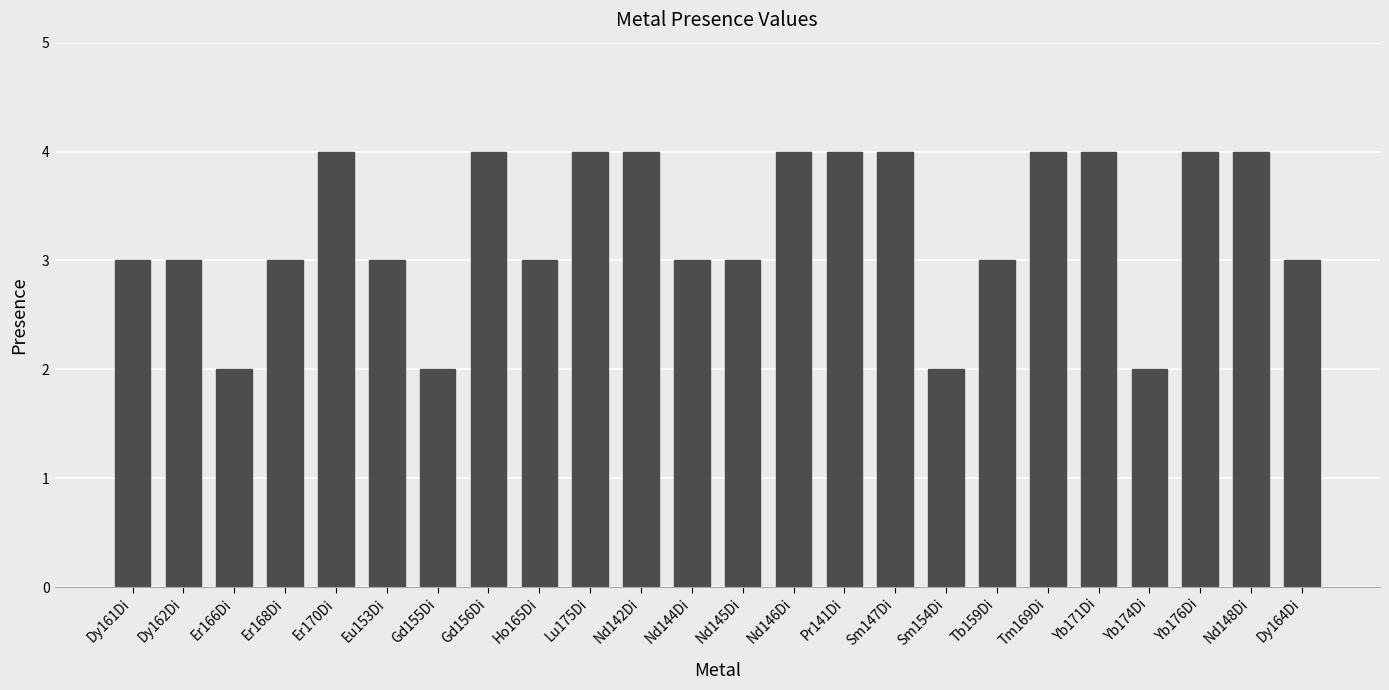

Reading right to left, what are all the values shown in this chart?

Dy164Di=3	Nd148Di=4	Yb176Di=4	Yb174Di=2	Yb171Di=4	Tm169Di=4	Tb159Di=3	Sm154Di=2	Sm147Di=4	Pr141Di=4	Nd146Di=4	Nd145Di=3	Nd144Di=3	Nd142Di=4	Lu175Di=4	Ho165Di=3	Gd156Di=4	Gd155Di=2	Eu153Di=3	Er170Di=4	Er168Di=3	Er166Di=2	Dy162Di=3	Dy161Di=3